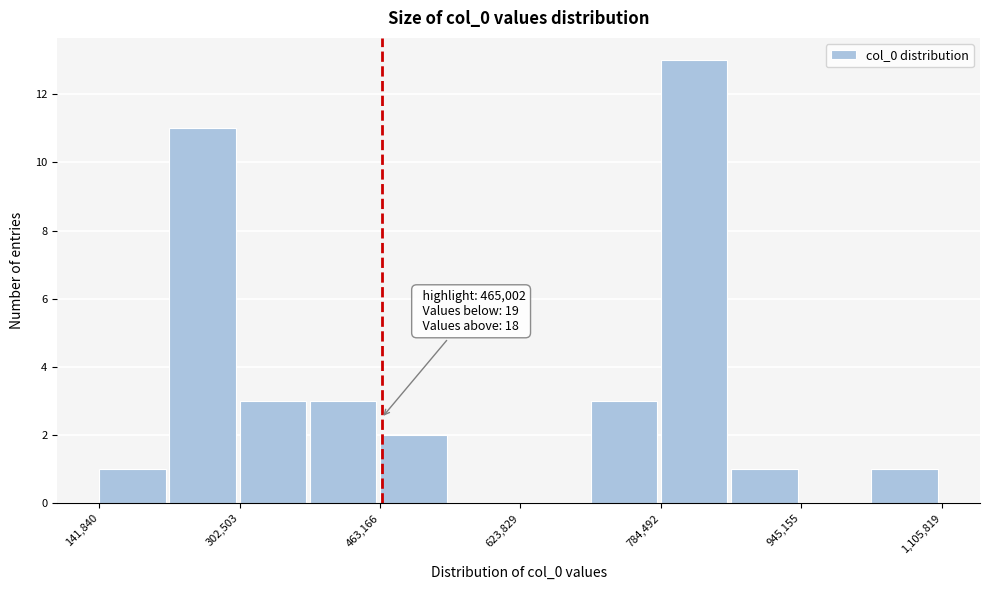

Which range on the x-axis has the tallest bar?

780000 to 860000